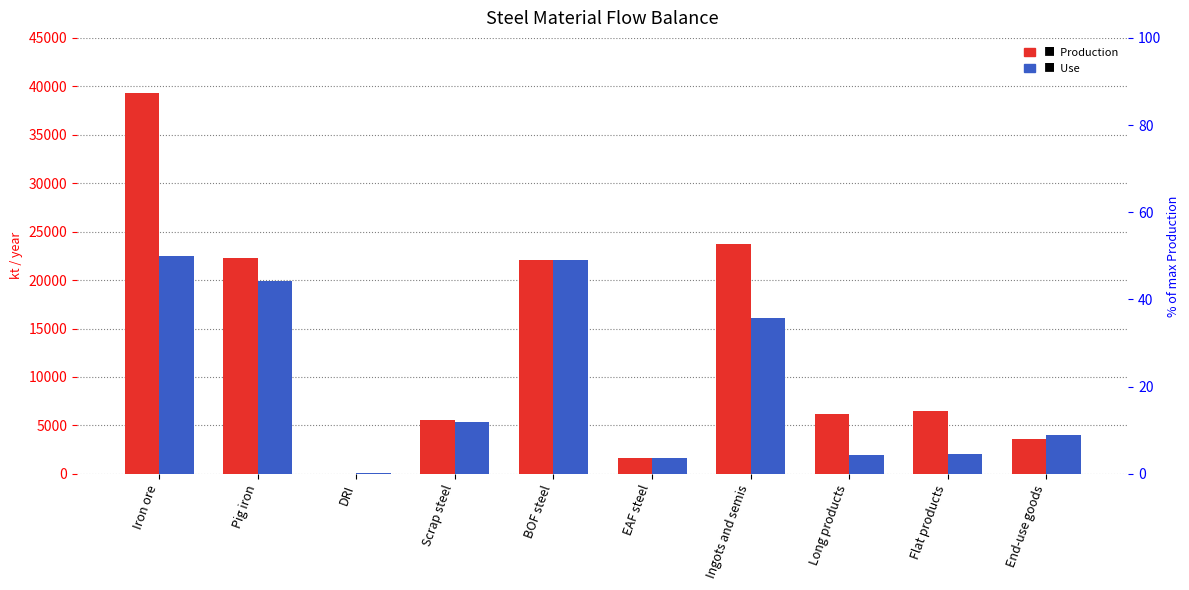

Reading left to right, what are all the values shown in this chart?

Production: Iron ore=39300.0	Pig iron=22319.0	DRI=0.0	Scrap steel=5553.2	BOF steel=22069.6	EAF steel=1666.0	Ingots and semis=23735.6	Long products=6176.0	Flat products=6517.3	End-use goods=3617.8
Use: Iron ore=22460.5	Pig iron=19920.6	DRI=41.4	Scrap steel=5307.2	BOF steel=22069.6	EAF steel=1666.0	Ingots and semis=16080.8	Long products=1984.5	Flat products=2037.7	End-use goods=4010.8